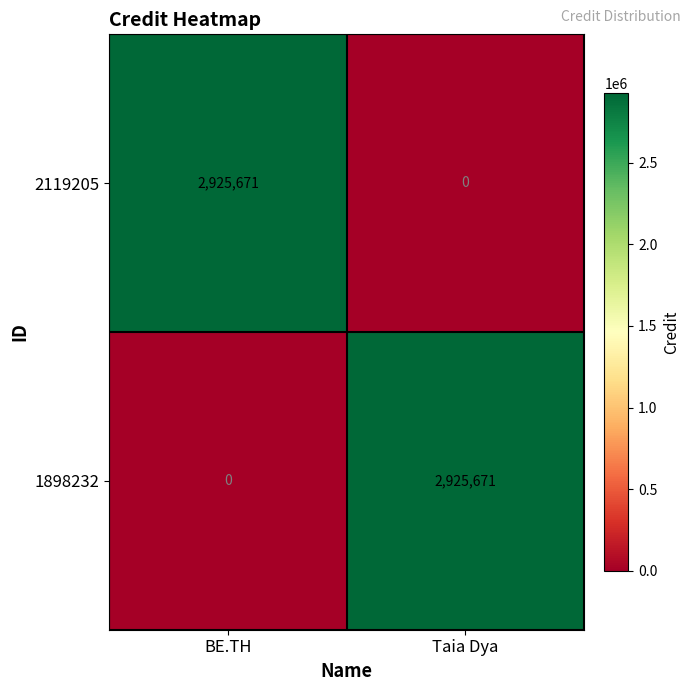

How many values in 1898232 are above zero?

1